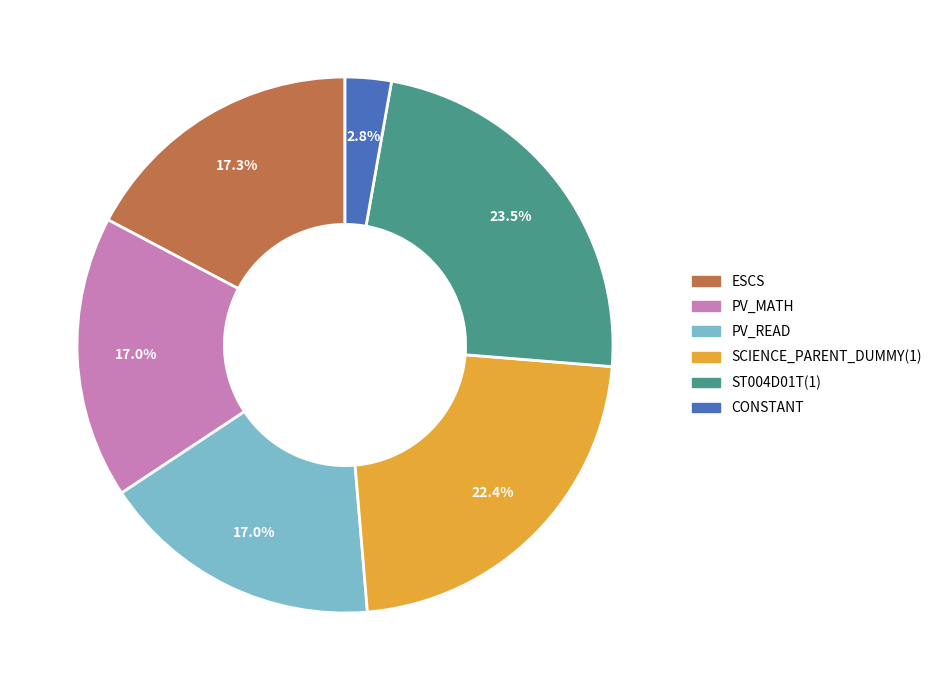

What is the ratio of the value at ST004D01T(1) to the value at PV_MATH?

1.4